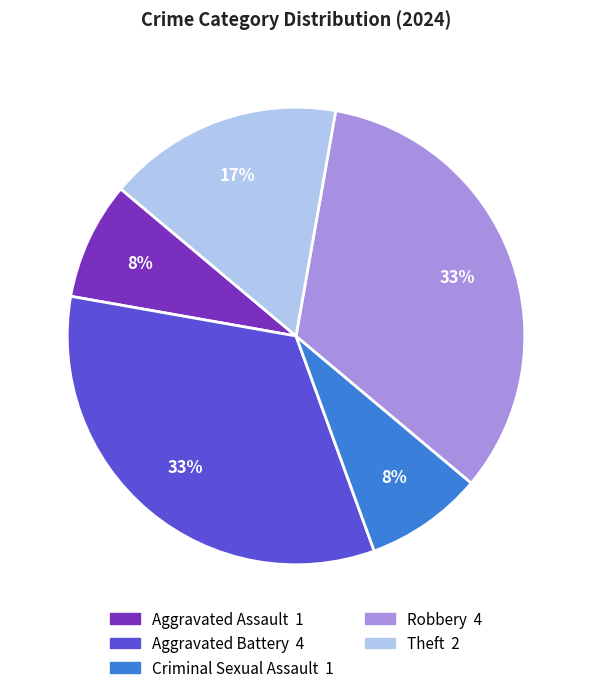

How many segments does this pie chart have?

5